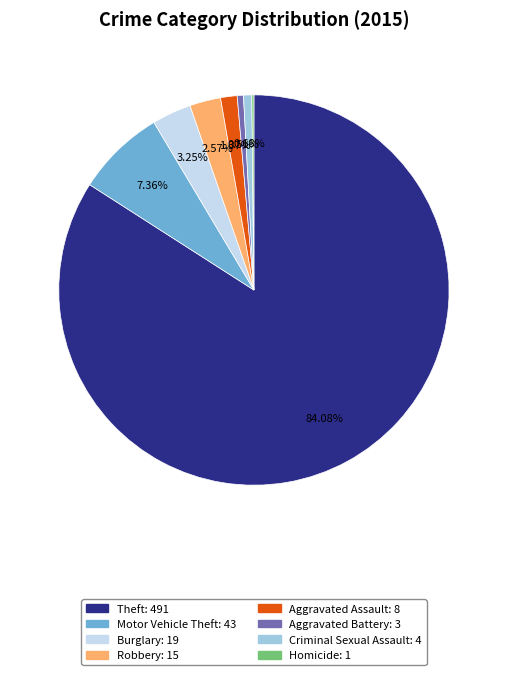

Does any single category account for the majority?

Yes